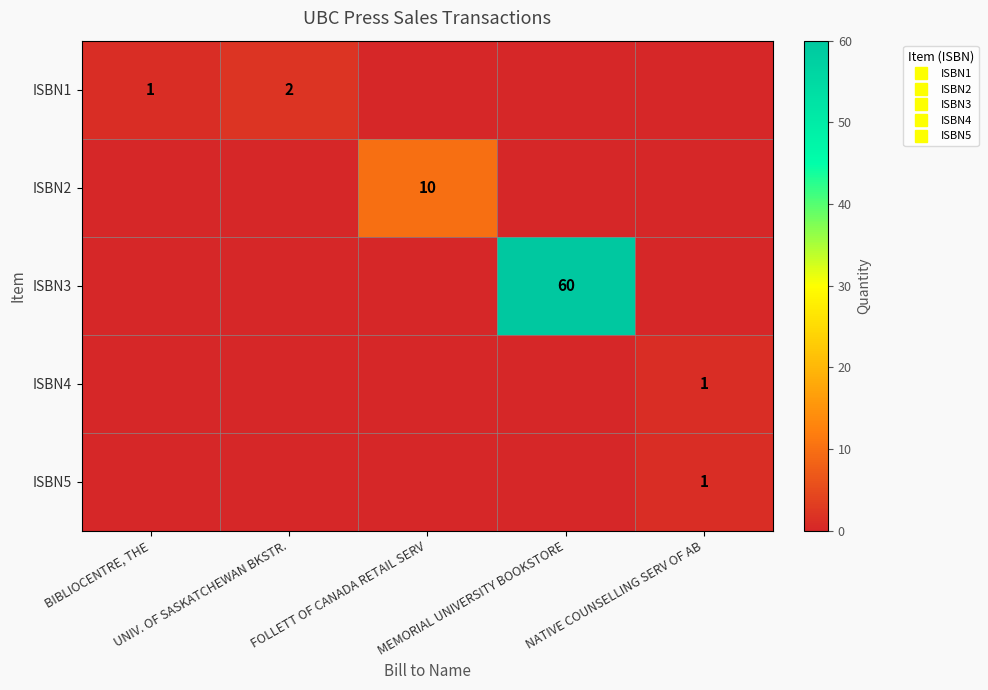

Between BIBLIOCENTRE, THE and NATIVE COUNSELLING SERV OF AB, which is larger?

BIBLIOCENTRE, THE